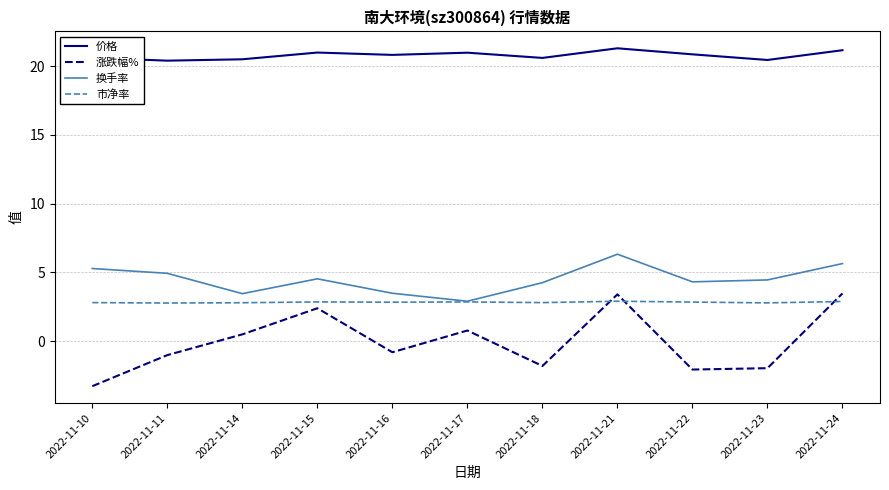

In 涨跌幅%, how many points are lower than both neighbors (excluding endpoints)?

3